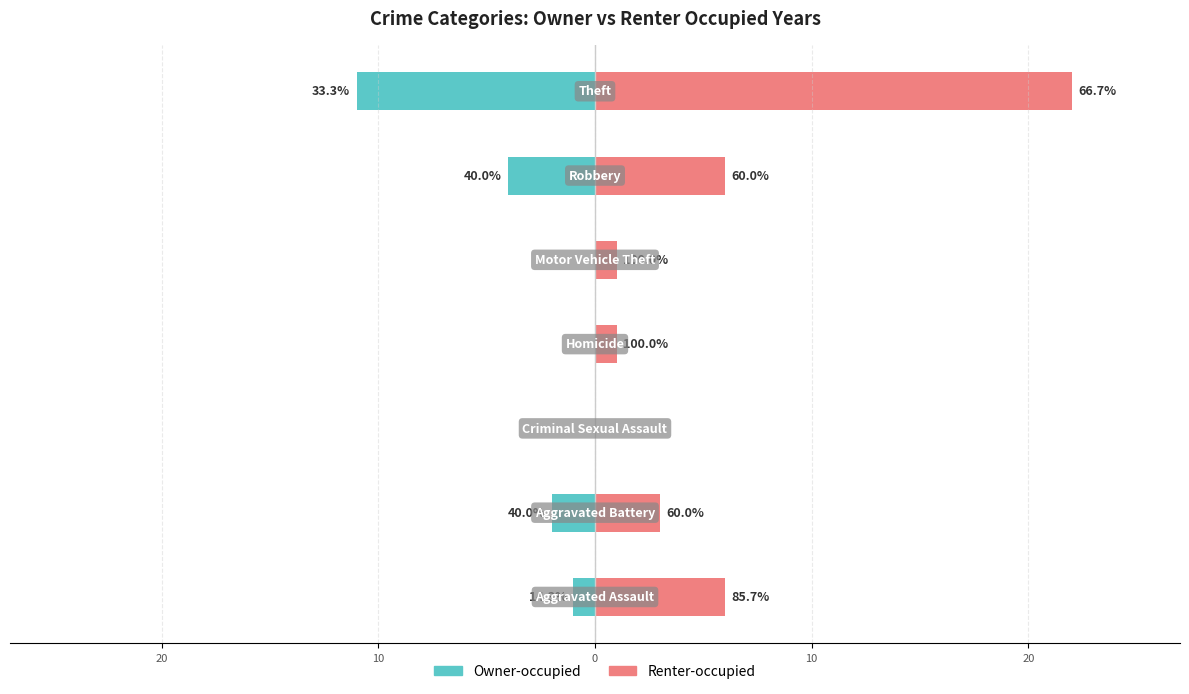

What is the value of the Owner-occupied bar at the 7th from the left?

-1